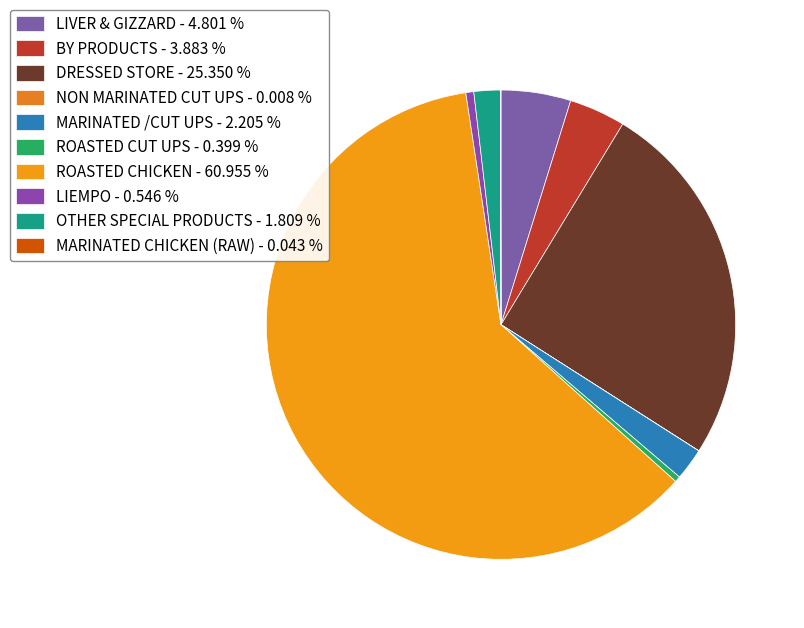

Which category accounts for the majority?

ROASTED CHICKEN